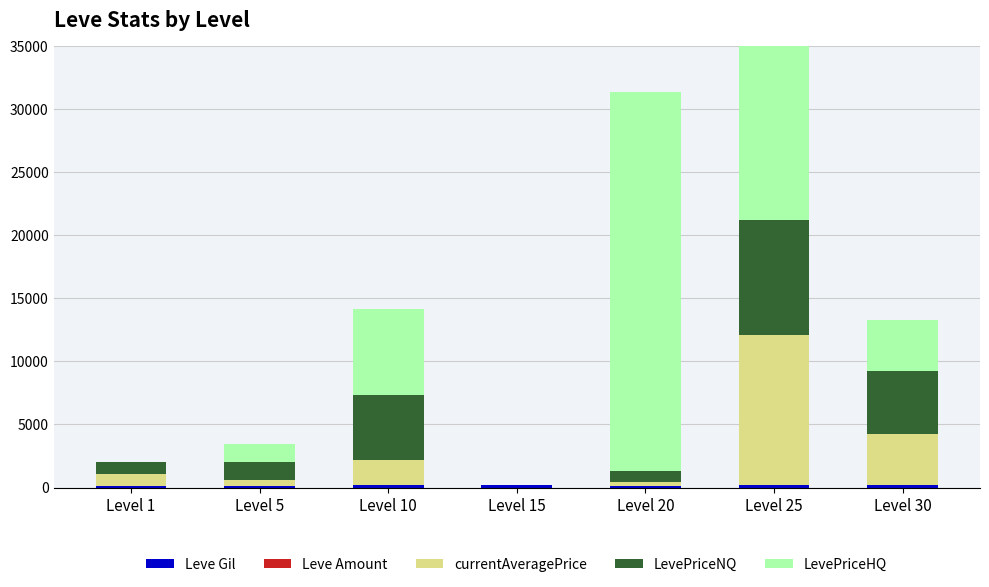

Reading left to right, extract all data points from this chart.

Leve Gil: Level 1=113	Level 5=140	Level 10=169	Level 15=172	Level 20=101	Level 25=203	Level 30=175
Leve Amount: Level 1=1	Level 5=3	Level 10=3	Level 15=3	Level 20=3	Level 25=1	Level 30=1
currentAveragePrice: Level 1=973	Level 5=474	Level 10=1999	Level 15=0	Level 20=309	Level 25=11893	Level 30=4091
LevePriceNQ: Level 1=973	Level 5=1404	Level 10=5173	Level 15=0	Level 20=927	Level 25=9133	Level 30=5000
LevePriceHQ: Level 1=0	Level 5=1471	Level 10=6819	Level 15=0	Level 20=30000	Level 25=18333	Level 30=4009